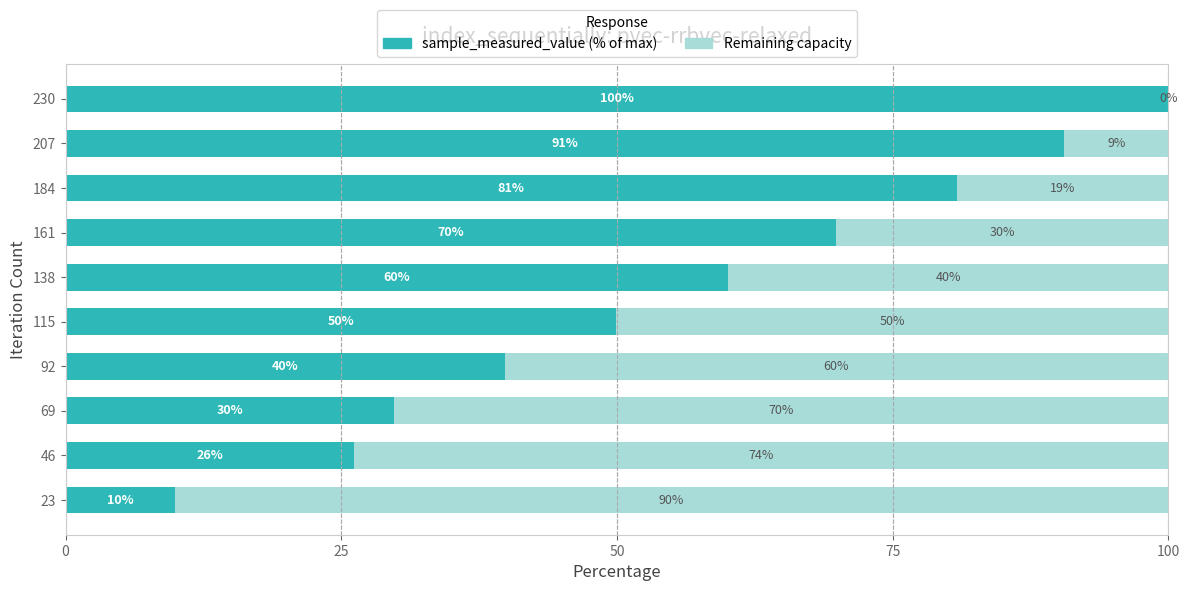

Which category has the highest value in the sample_measured_value (% of max) series?

230